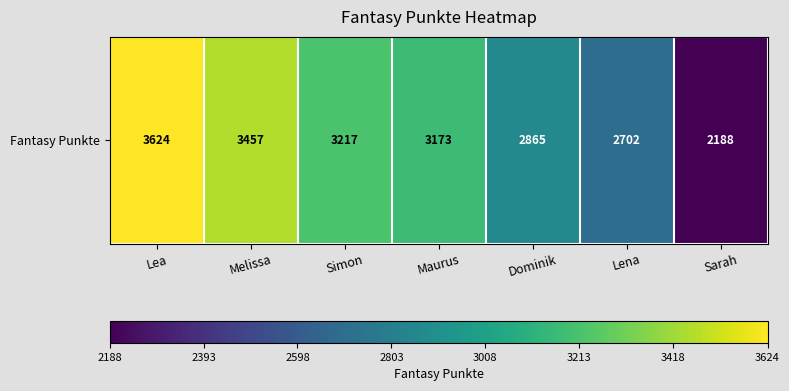

Approximately how many times larger is the value at Maurus compared to Melissa?

0.9